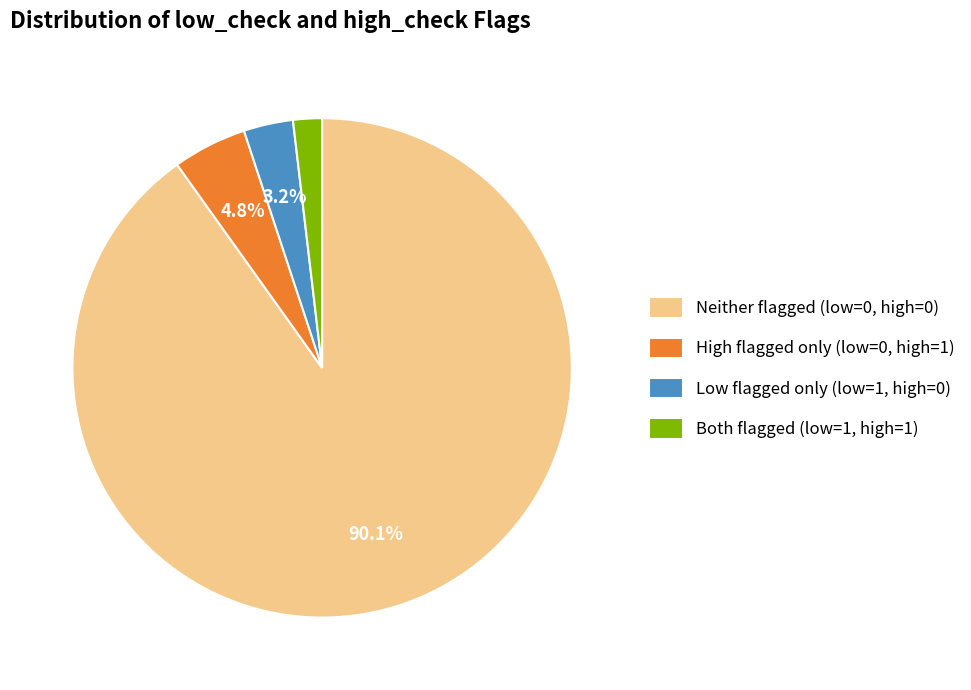

What is the largest slice in the pie chart?

Neither flagged (low=0, high=0)